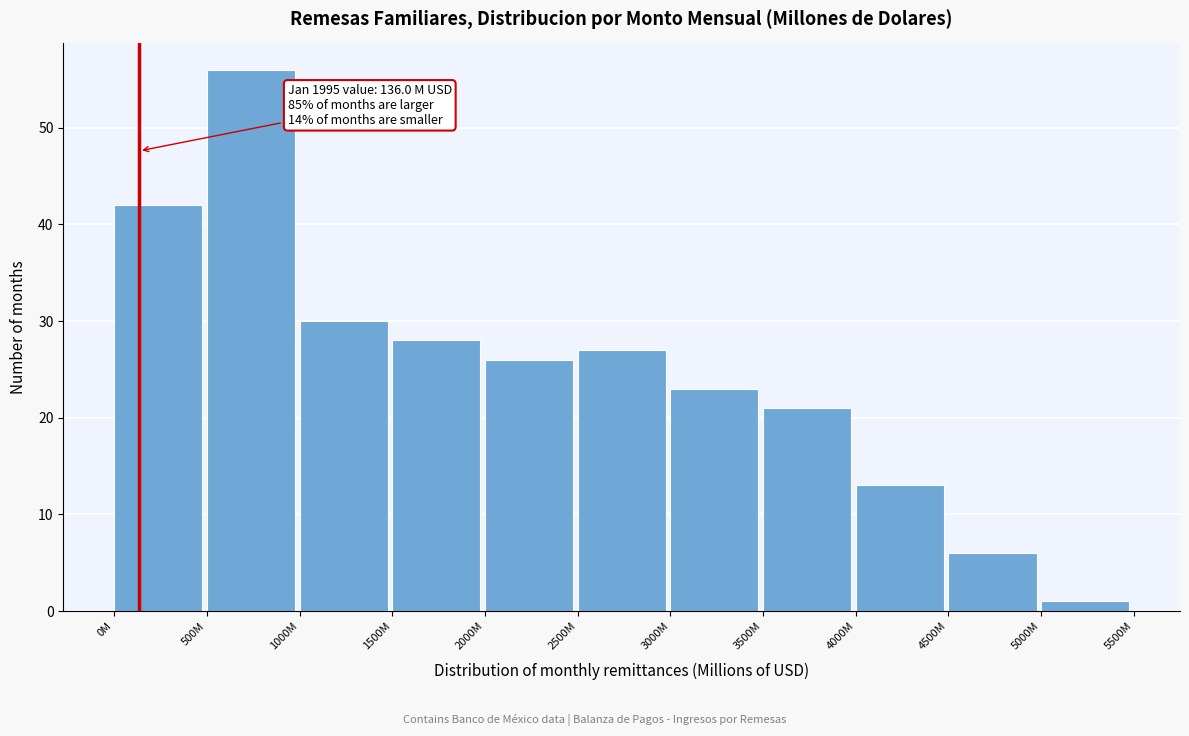

Reading right to left, what are all the values shown in this chart?

5000M=1	4500M=6	4000M=13	3500M=21	3000M=23	2500M=27	2000M=26	1500M=28	1000M=30	500M=56	0M=42